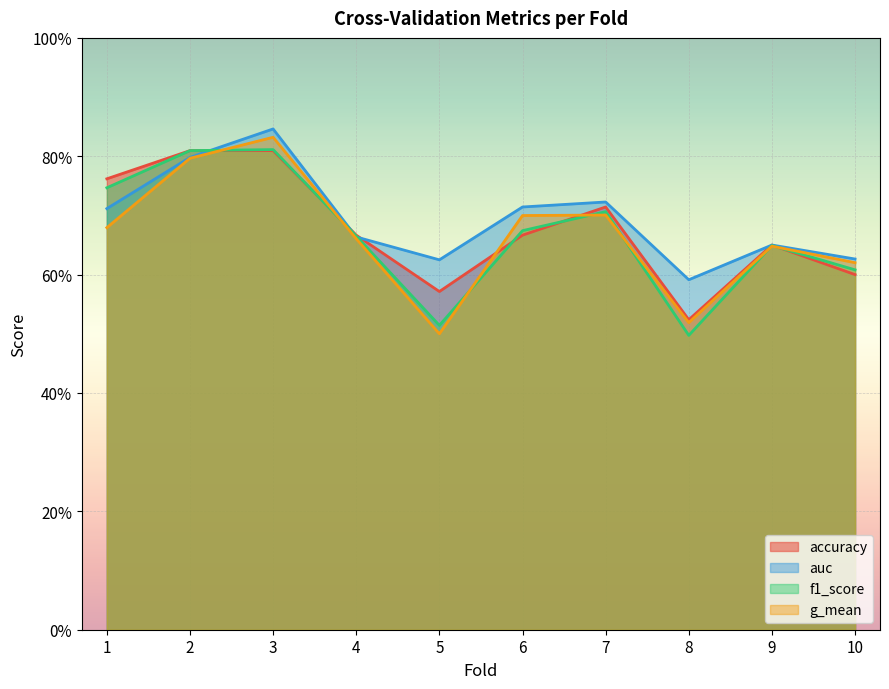

What is the value of the accuracy point at the 4th from the left?

0.7